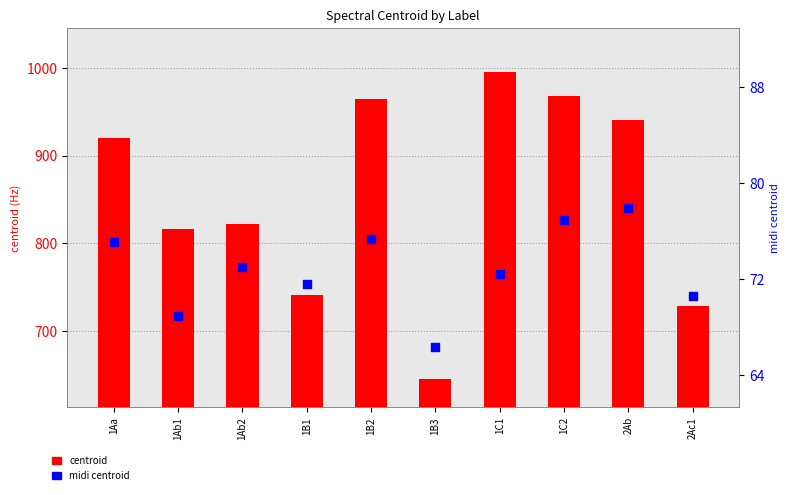

What are all the series names shown in the legend?

centroid, midi_centroid